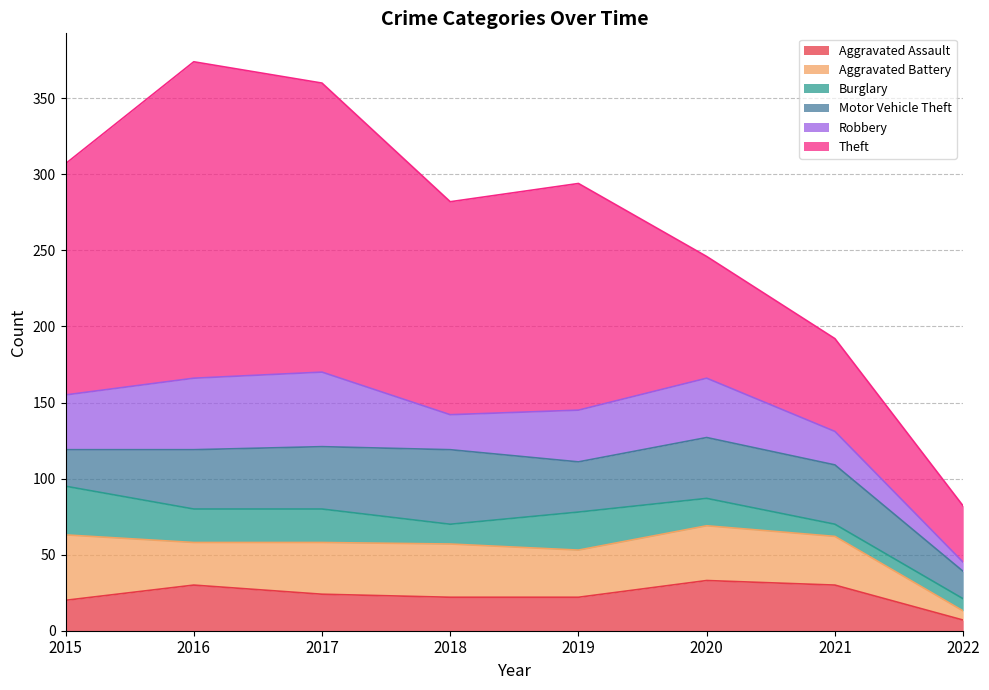

Where is the first local minimum for Robbery?

2018